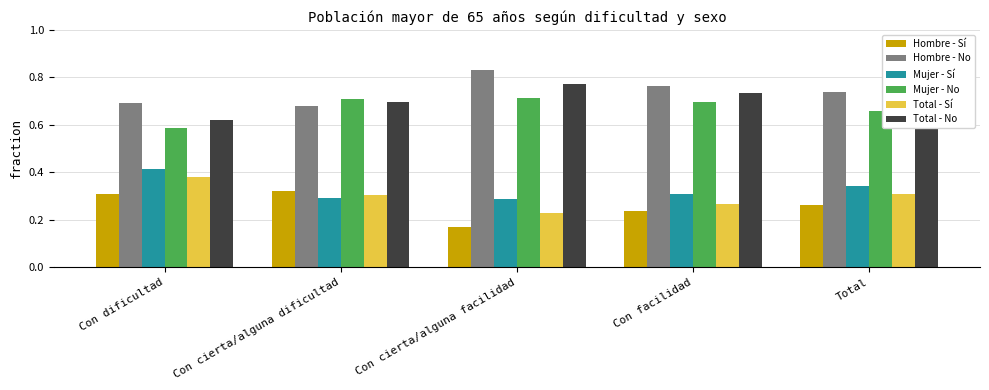

The value of Mujer - Sí at Con cierta/alguna dificultad is 0.3. True or false?

True